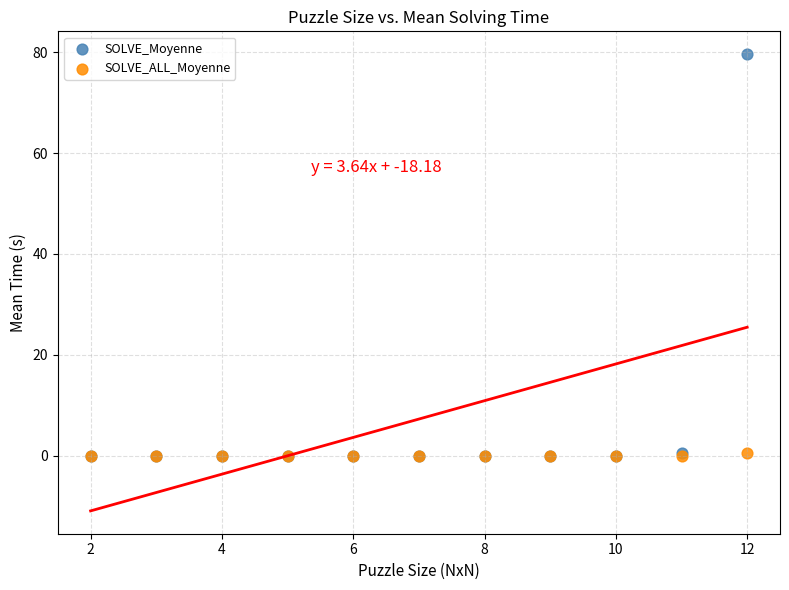

Which series has the widest spread of Y values?

SOLVE_Moyenne